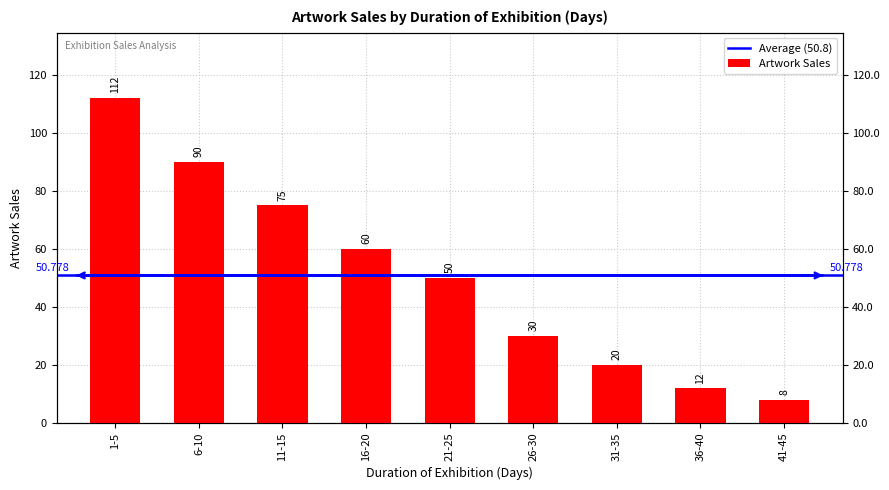

List the labels in order of value, largest first.

1-5, 6-10, 11-15, 16-20, 21-25, 26-30, 31-35, 36-40, 41-45